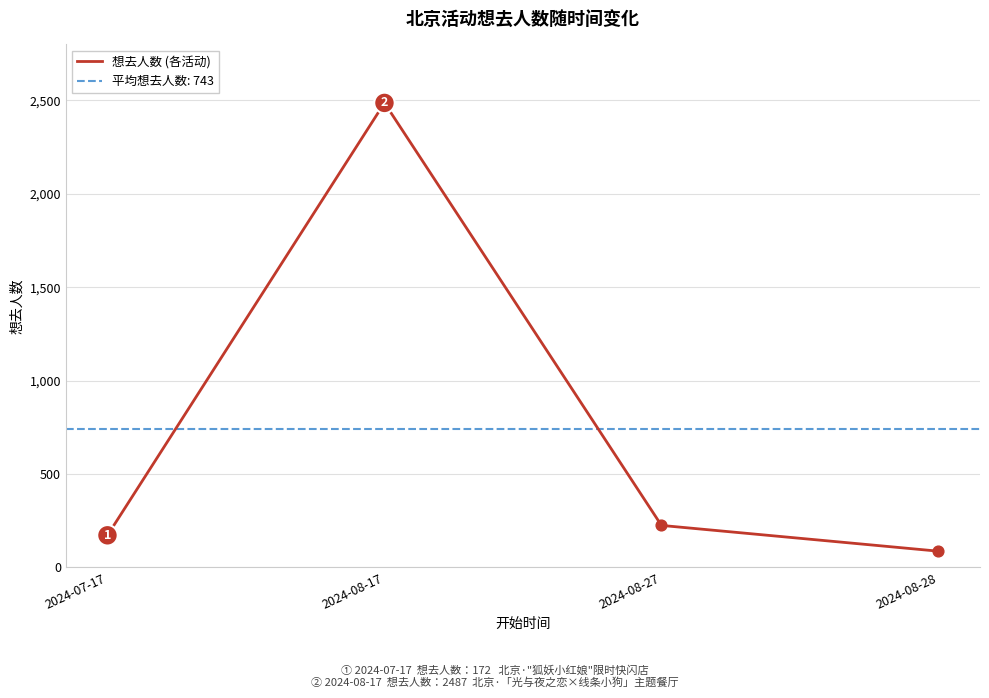

What is the ratio of the value at 2024-08-17 to the value at 2024-08-28?

28.6